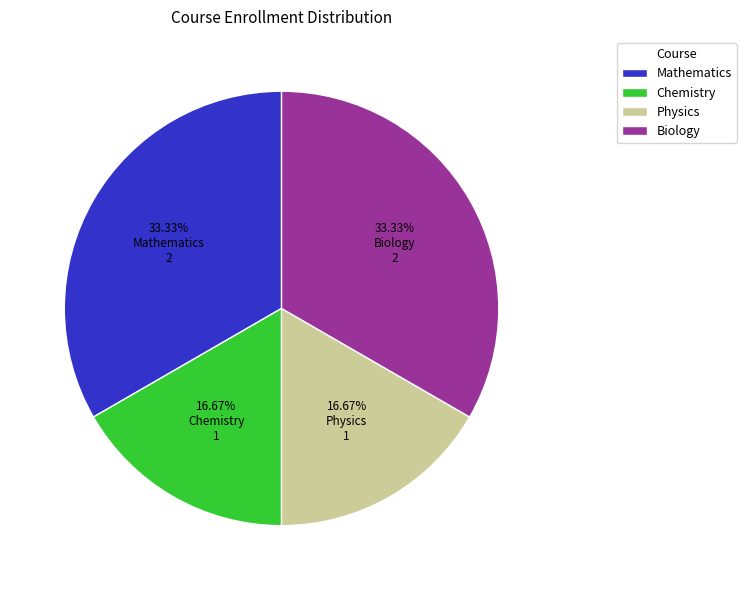

What portion of the pie excludes Biology?

66.7%